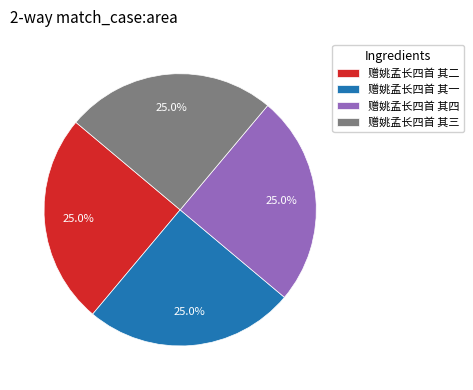

How many segments does this pie chart have?

4